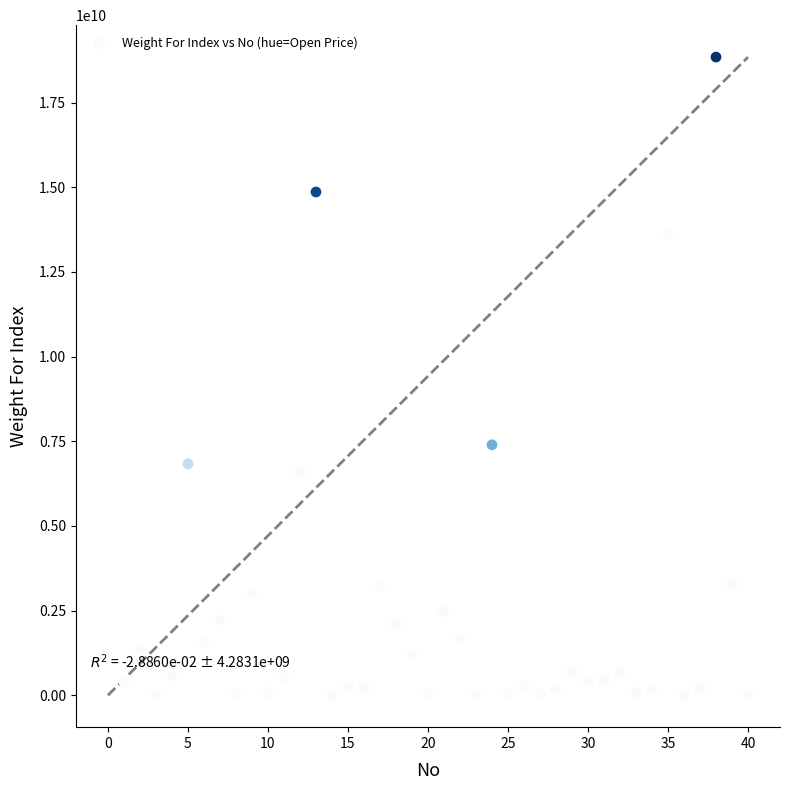

What Y value in the scatter plot is closest to 9421909435?

7395068043